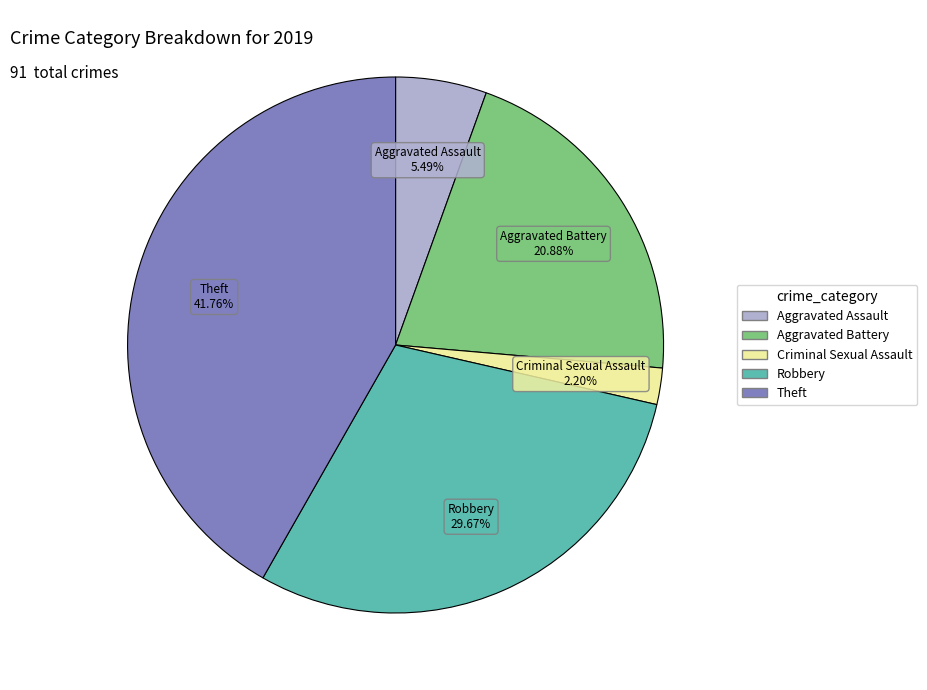

Does any single category account for the majority?

No